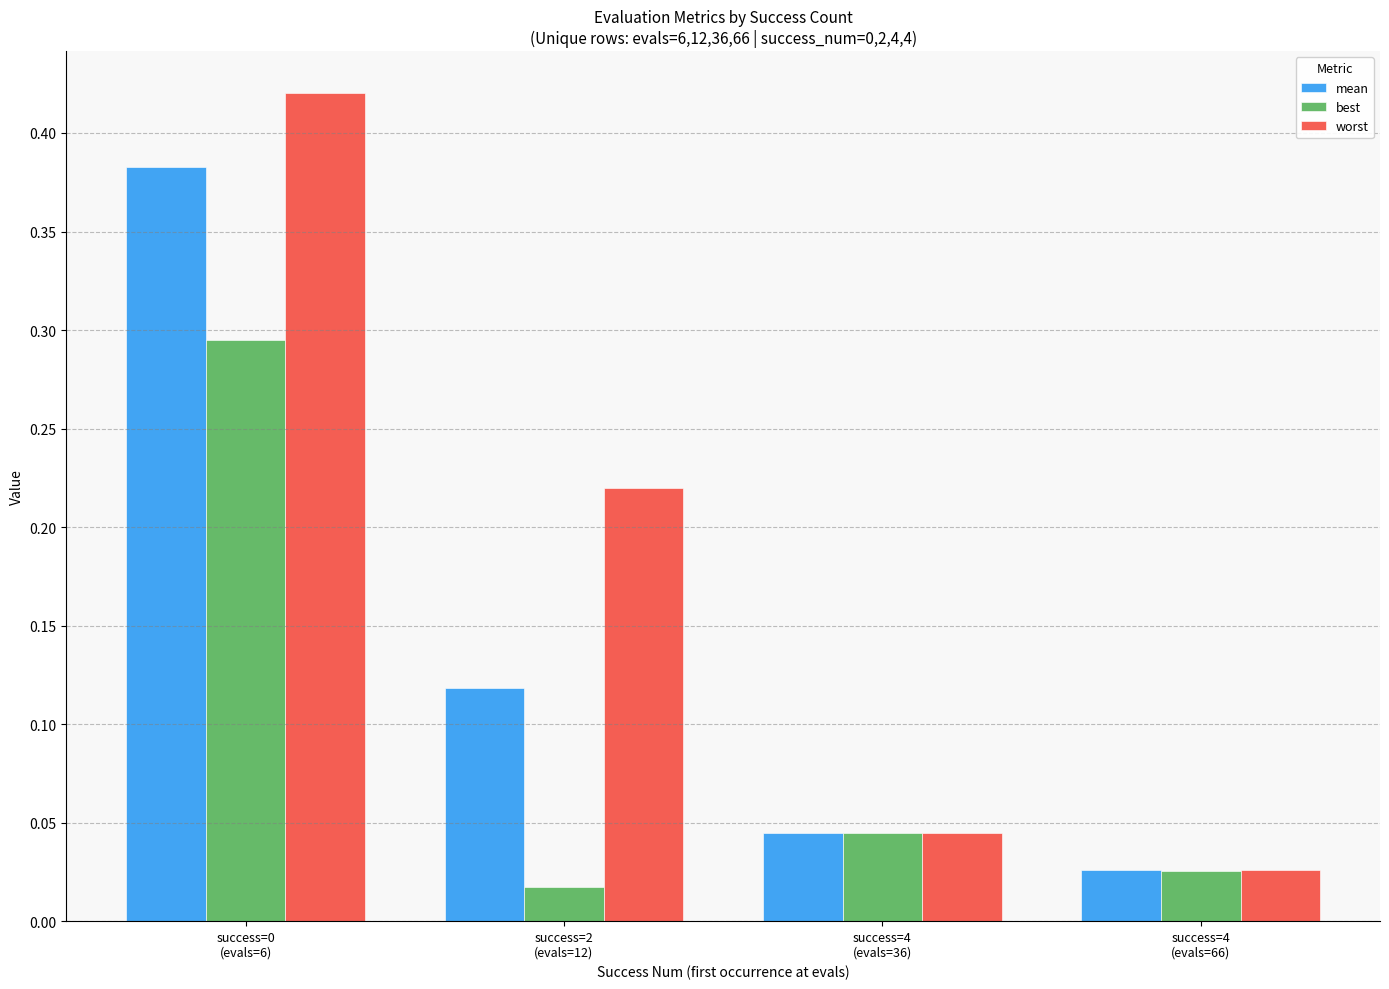

At how many categories does at least one series exceed 0?

4